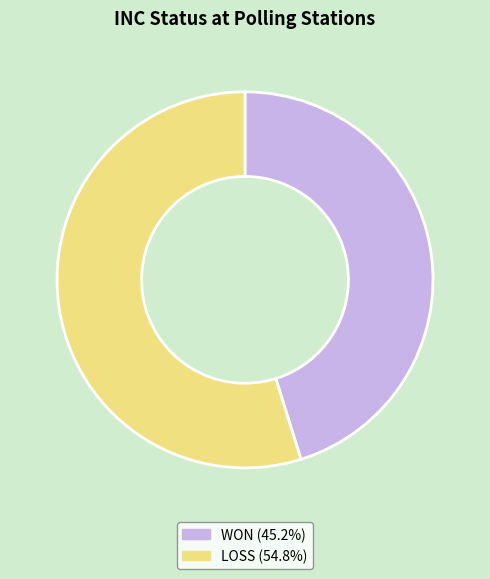

The WON slice represents 55% of the pie. True or false?

False